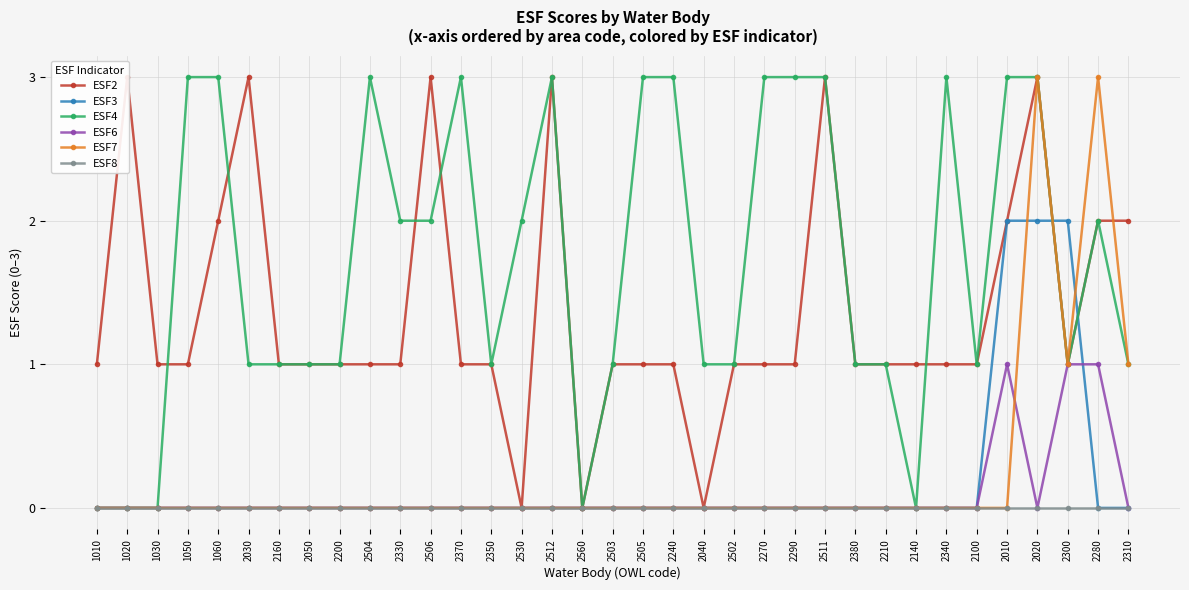

Where does the ESF2 series first go above 1?

1020